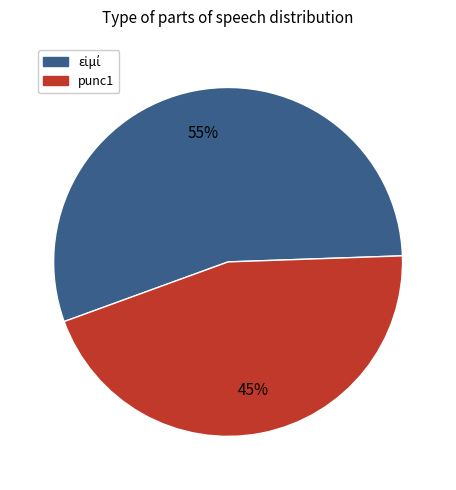

How many slices are in this pie chart?

2